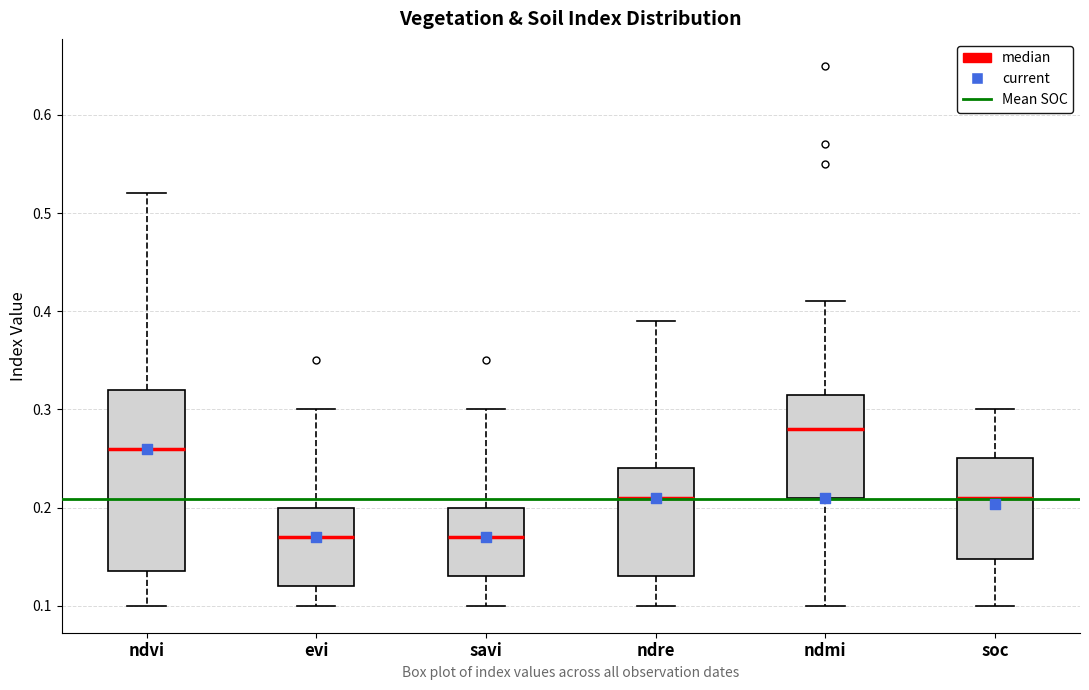

Reading left to right, transcribe this box plot: for each box, give where its median line is, the range the box spans, and where its two whiskers end, as read against the y-axis. The values are not printed on the chart, so give them approximately, as read against the axis.

ndvi: median 0.26, box 0.14 to 0.32, whiskers 0.10 to 0.52
evi: median 0.17, box 0.12 to 0.20, whiskers 0.10 to 0.30
savi: median 0.17, box 0.13 to 0.20, whiskers 0.10 to 0.30
ndre: median 0.21, box 0.13 to 0.24, whiskers 0.10 to 0.39
ndmi: median 0.28, box 0.21 to 0.32, whiskers 0.10 to 0.41
soc: median 0.21, box 0.15 to 0.25, whiskers 0.10 to 0.30